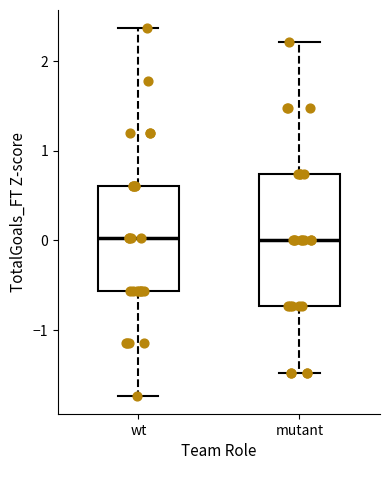

Comparing the boxes themselves (not the whiskers), which one is the tallest?

mutant